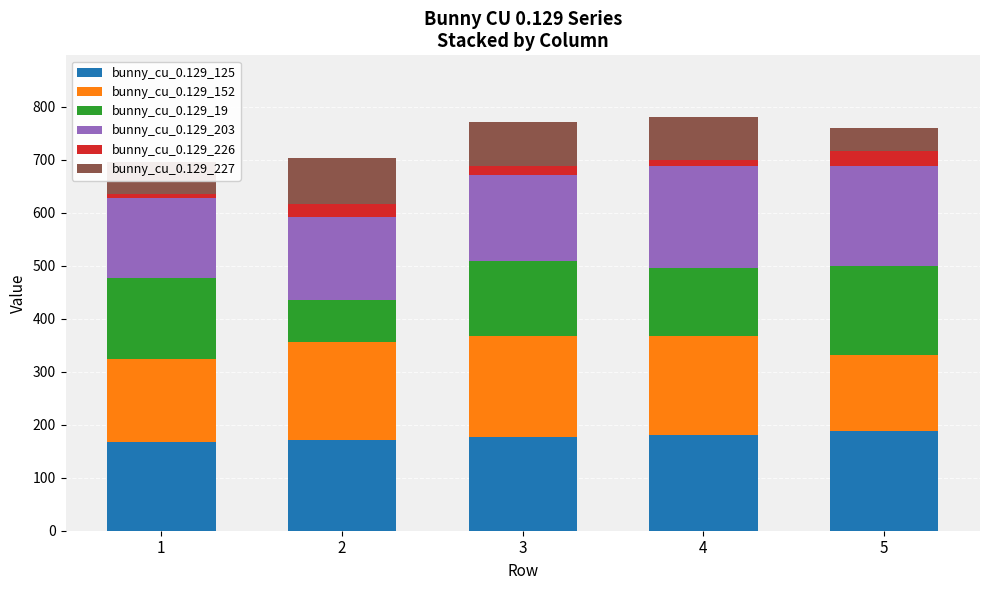

The value of bunny_cu_0.129_125 at 1 is 92. True or false?

False